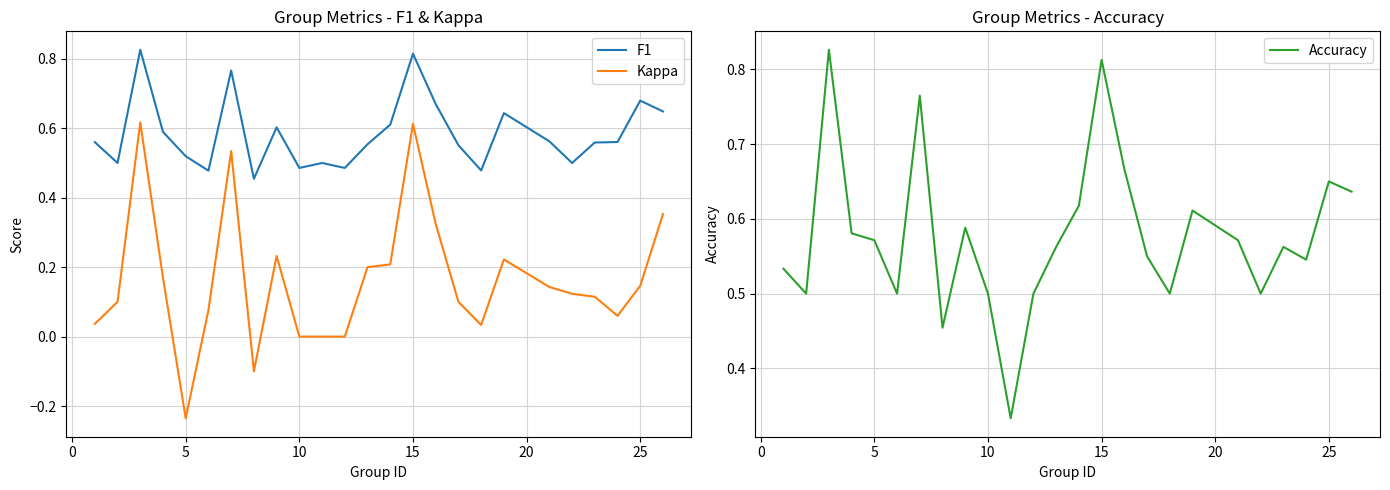

What is the lowest value of the F1 series?

0.5